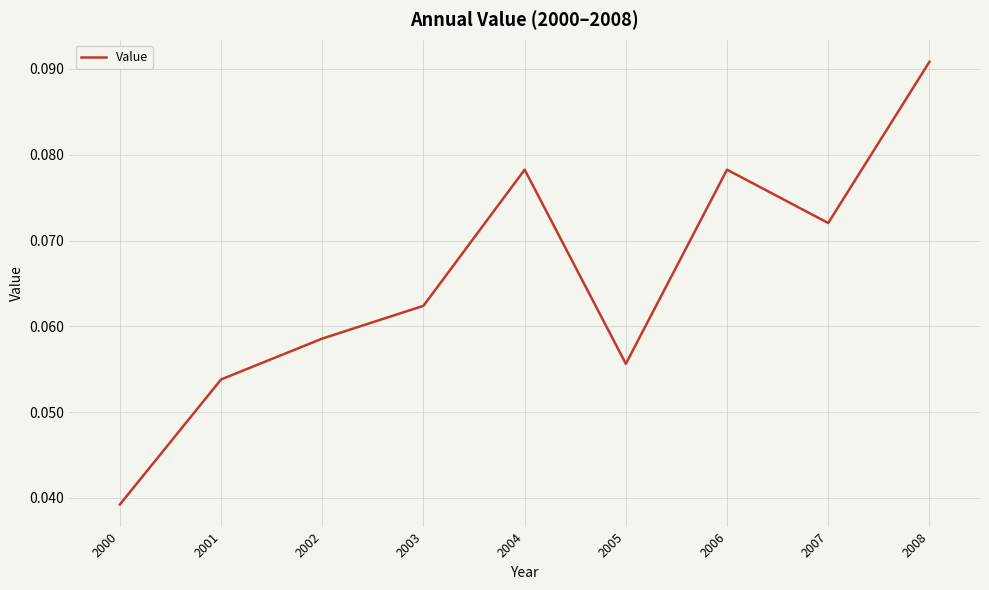

Between 2000 and 2004, which is larger?

2004